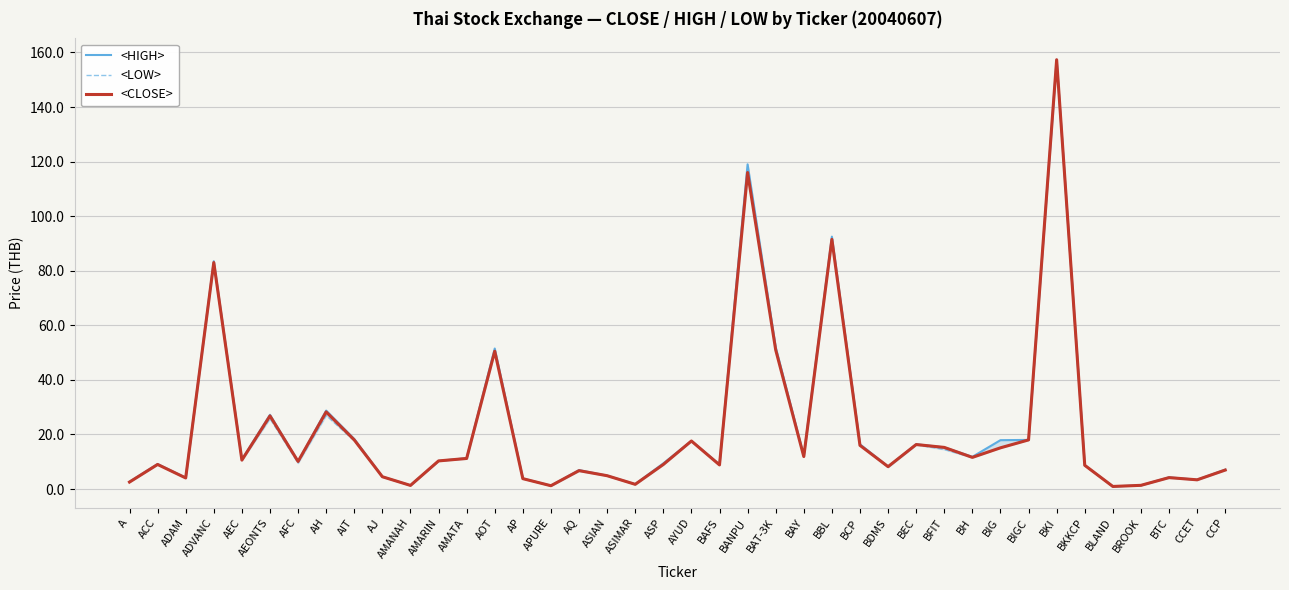

Reading right to left, list all the values displayed in this chart.

<HIGH>: 7.1	3.4	4.3	1.4	1.0	8.7	157.3	18.0	17.9	11.8	15.2	16.4	8.2	16.4	92.5	12.2	52.0	119.0	9.0	17.6	9.4	1.8	4.9	6.9	1.2	3.9	51.5	11.3	10.3	1.3	4.5	18.3	28.8	10.1	27.2	10.8	83.5	4.1	9.2	2.6
<LOW>: 6.9	3.3	4.1	1.4	0.9	8.6	156.0	18.0	15.1	11.5	14.5	16.2	8.0	16.0	91.0	11.9	51.0	116.0	8.8	17.6	8.9	1.7	4.9	6.6	1.2	3.8	50.5	11.1	10.3	1.3	4.5	17.7	27.0	9.5	25.8	10.5	82.5	4.0	9.0	2.5
<CLOSE>: 7.0	3.4	4.2	1.4	0.9	8.7	157.3	18.0	15.1	11.6	15.2	16.3	8.2	16.0	91.5	11.9	51.0	116.0	8.8	17.6	9.0	1.7	4.9	6.7	1.2	3.8	50.5	11.2	10.3	1.3	4.5	18.0	28.2	10.1	26.8	10.6	83.0	4.1	9.0	2.5